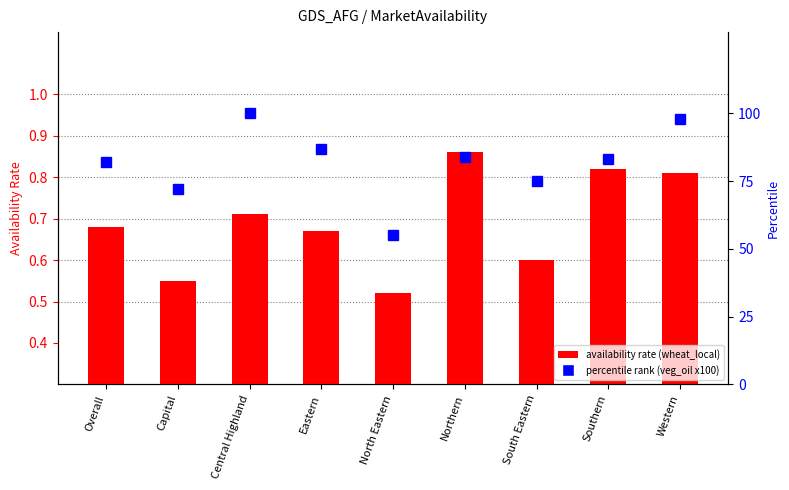

What value does the wheat_local series have at Eastern?

0.7